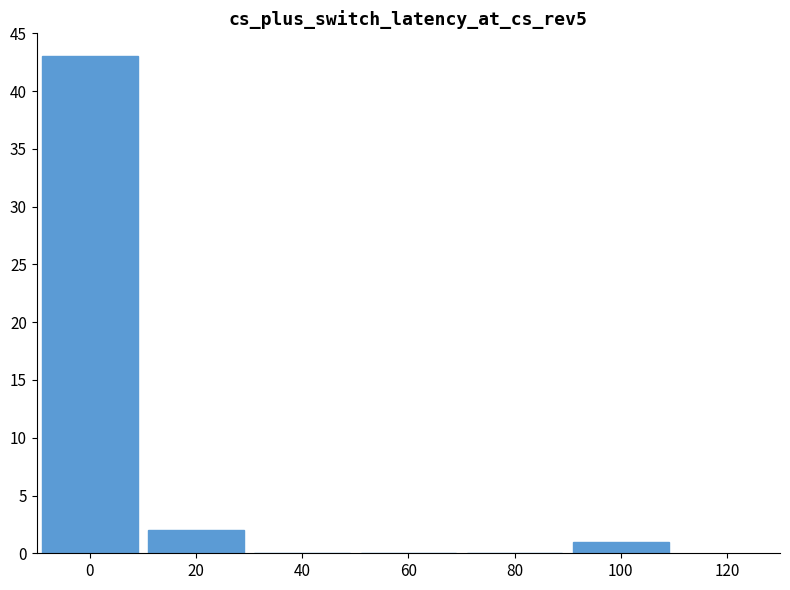

What is the sum of all values?

46